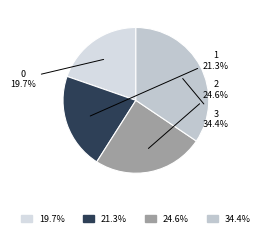

What percentage is the 1 slice, to the nearest percent?

21%